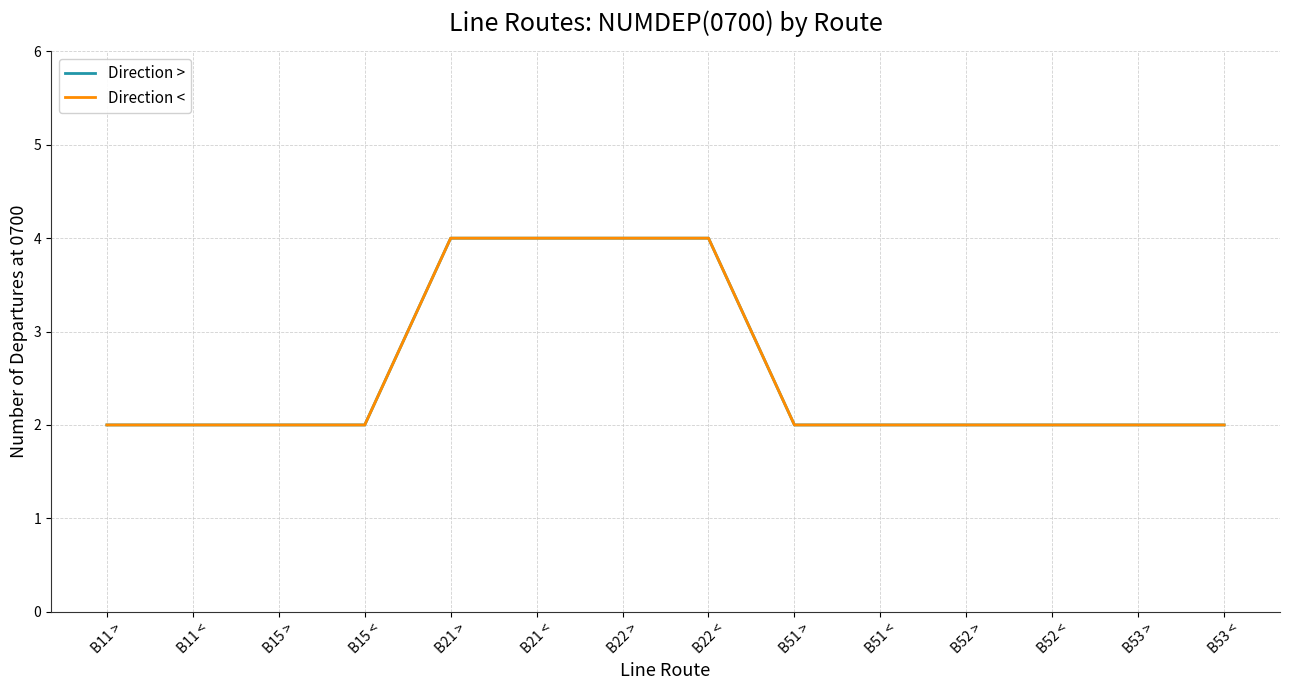

What is the total value across all series at B21 <?

8